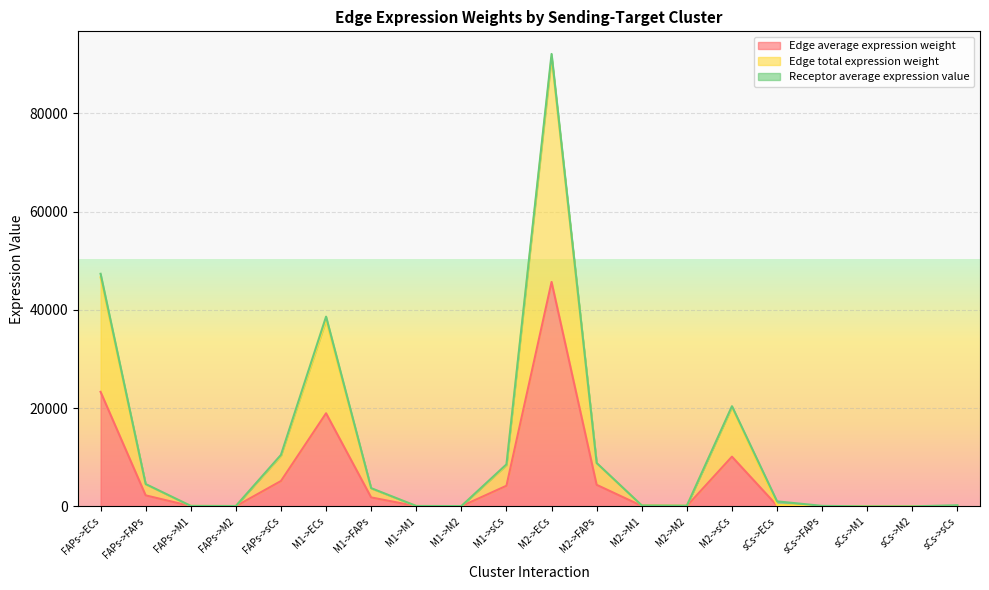

The value of Edge total expression weight at FAPs->sCs is 10322.5. True or false?

True